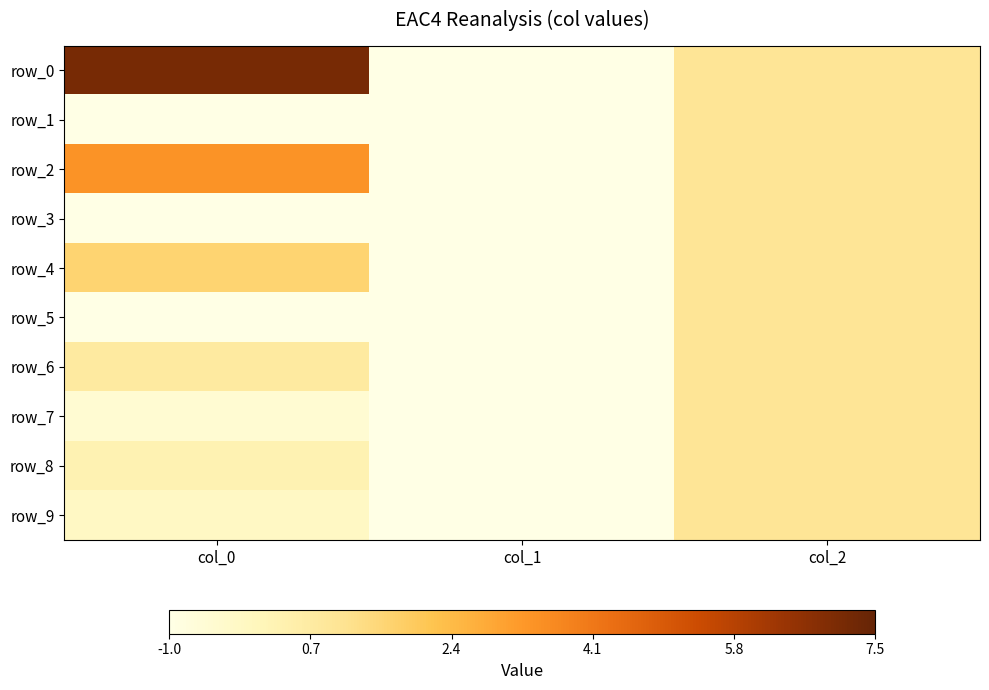

How many data points in row_2 are less than 1?

1